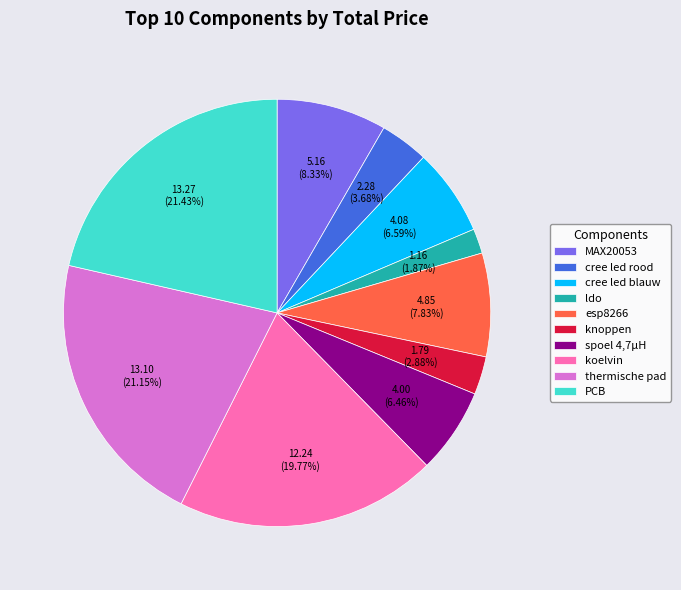

Does knoppen represent more than half of the total?

No